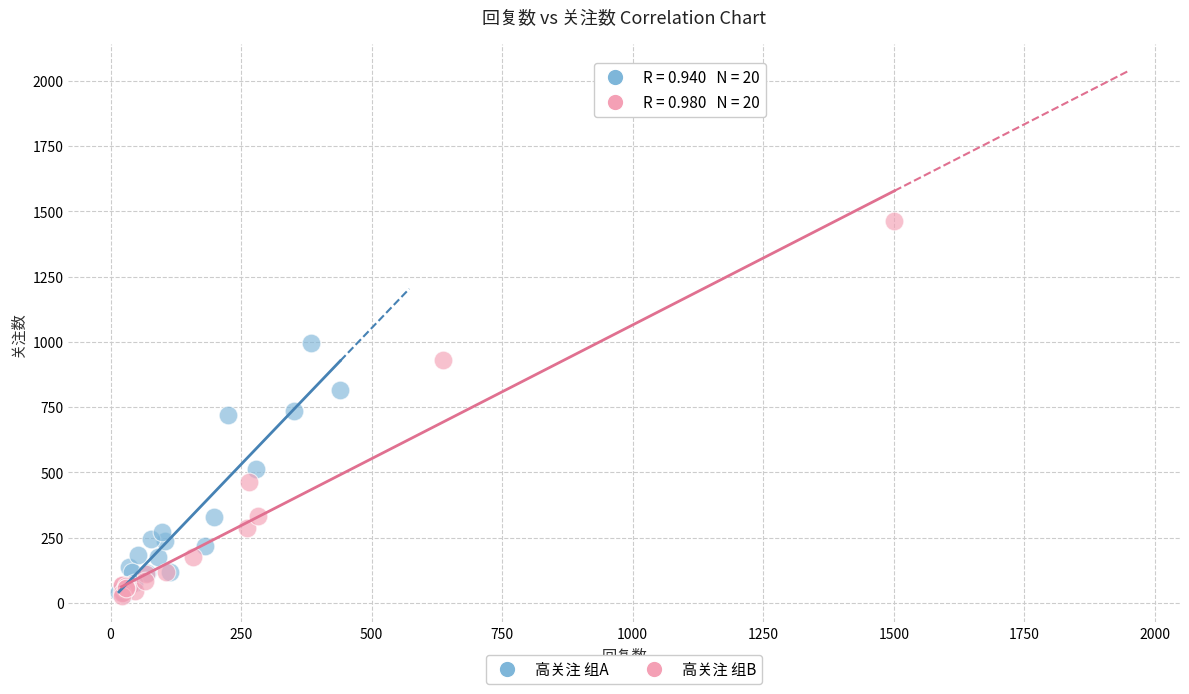

Which series contains the highest Y value?

高关注 组B